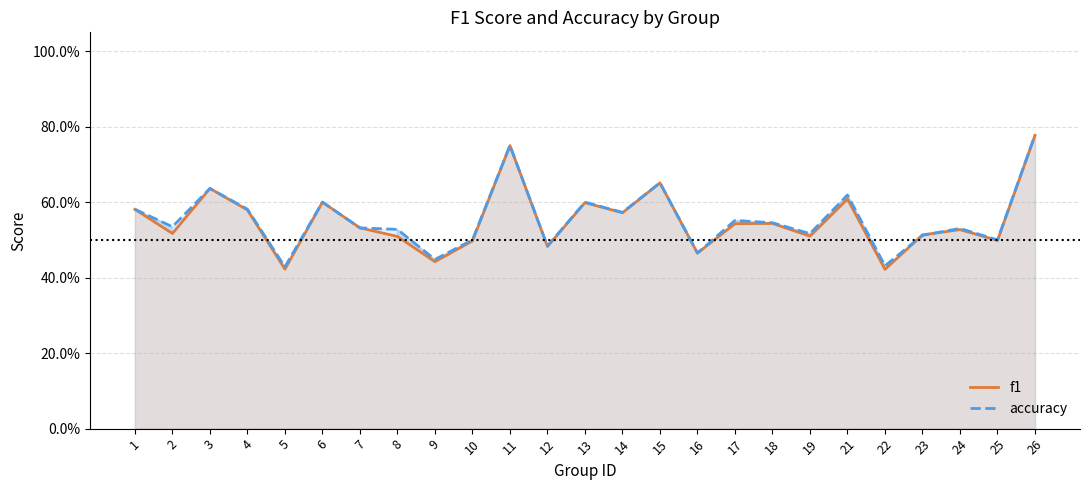

What is the maximum value shown in the chart?

0.8